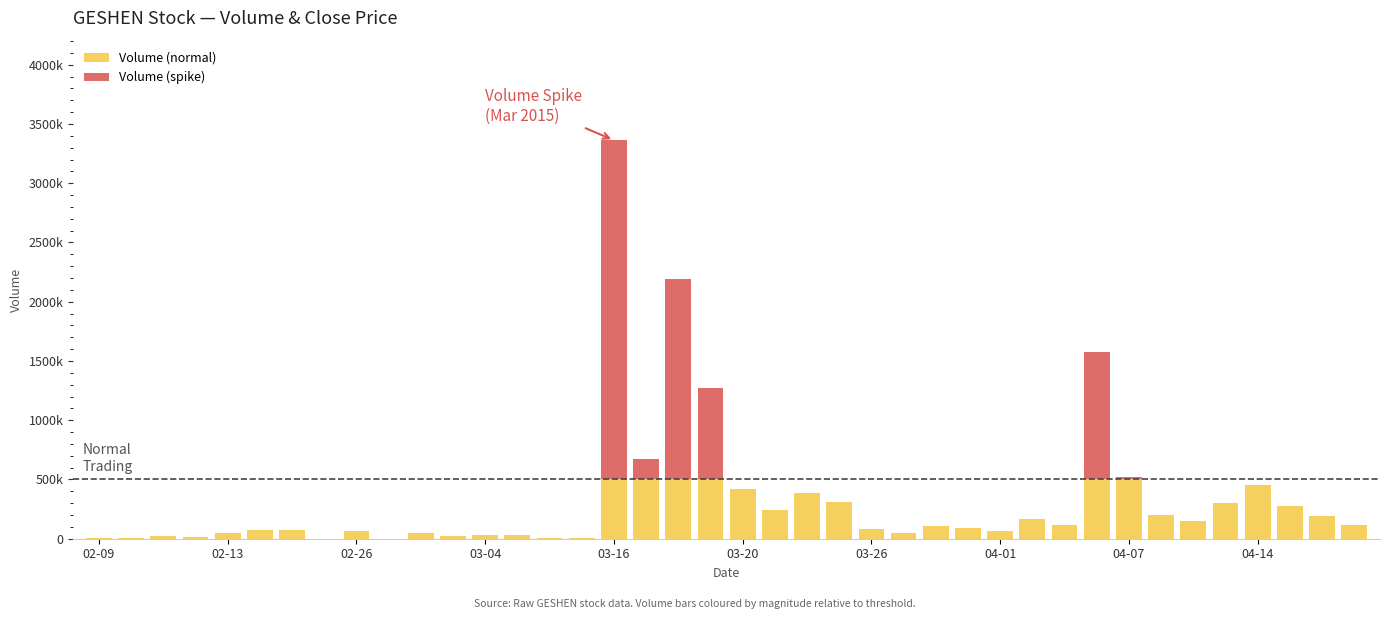

What are all the series names shown in the legend?

Volume (normal), Volume (spike)